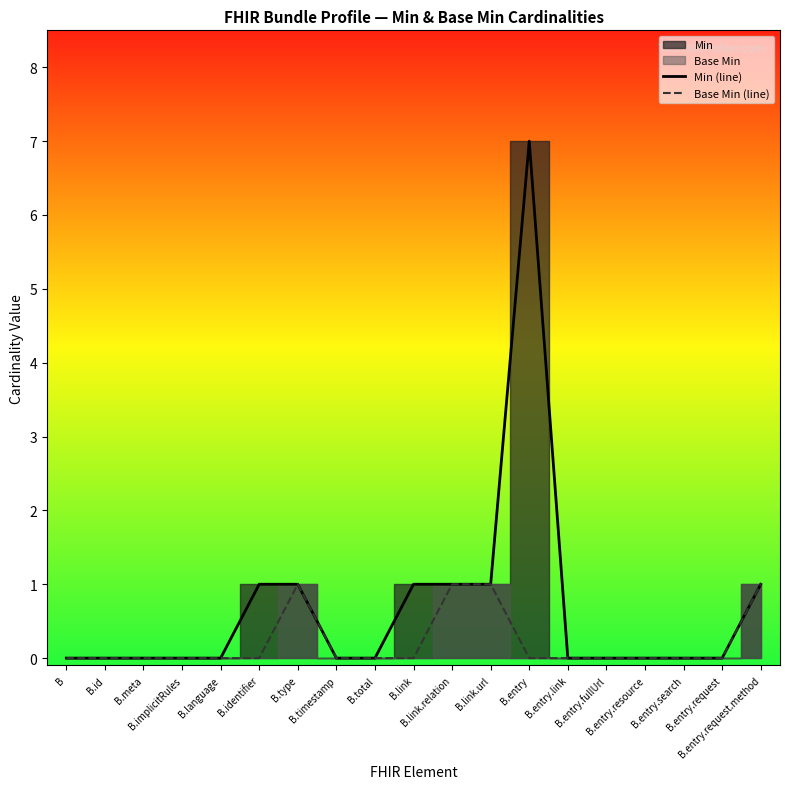

What is the highest value of the Min (line) series?

7